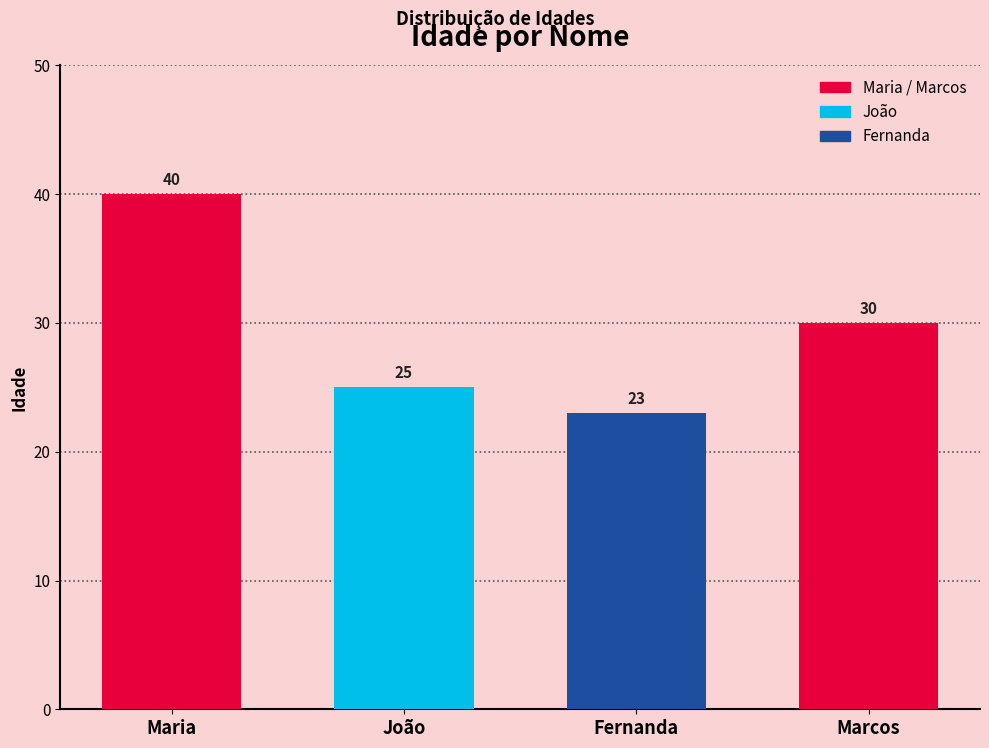

Reading left to right, transcribe all the data shown in this chart.

Maria=40	João=25	Fernanda=23	Marcos=30